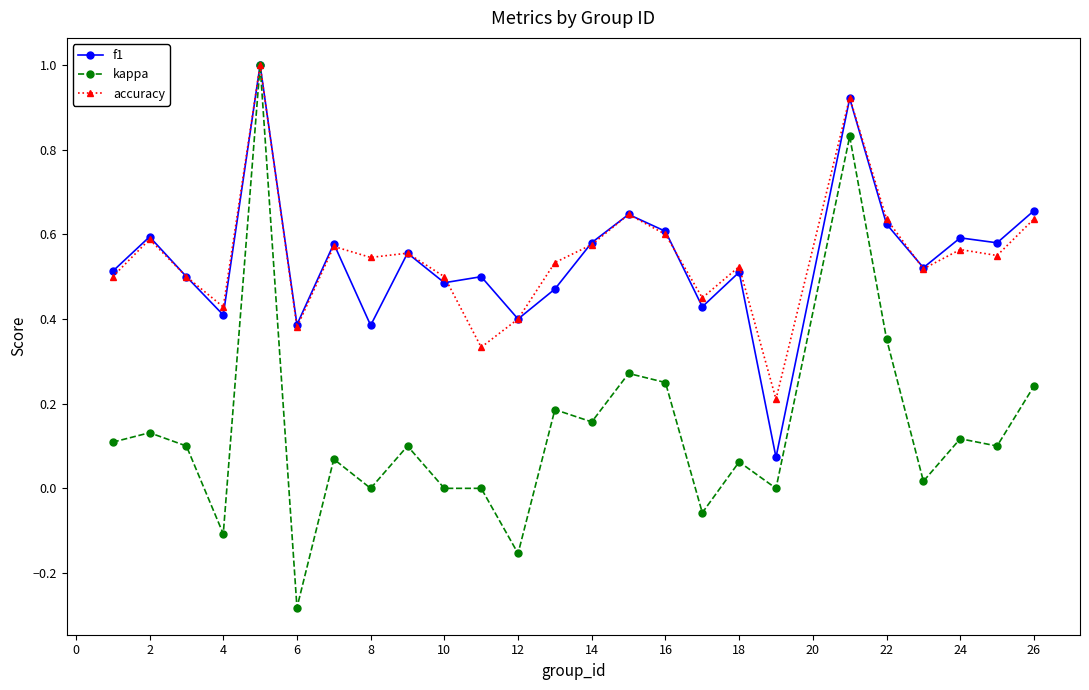

What is the highest value of the f1 series?

1.0